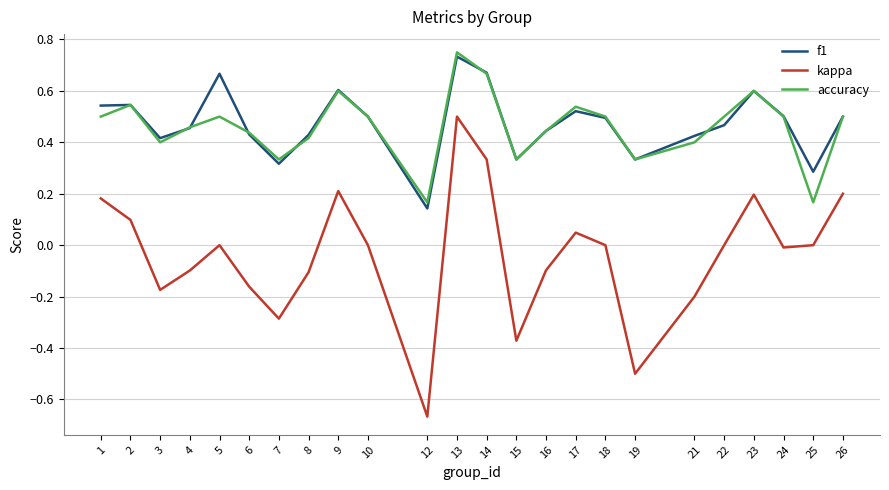

True or false: f1 has a value of 0.1 at 18.

False